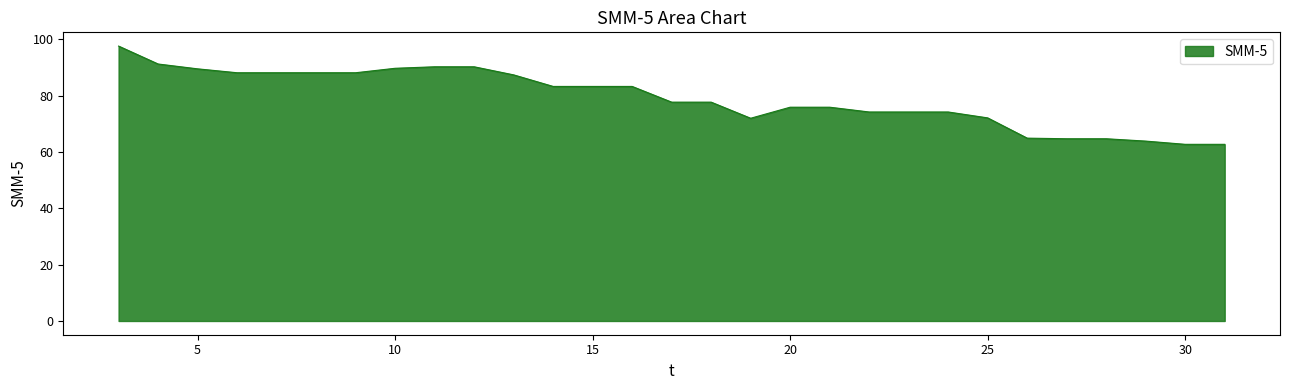

What is the minimum value shown in the chart?

62.7